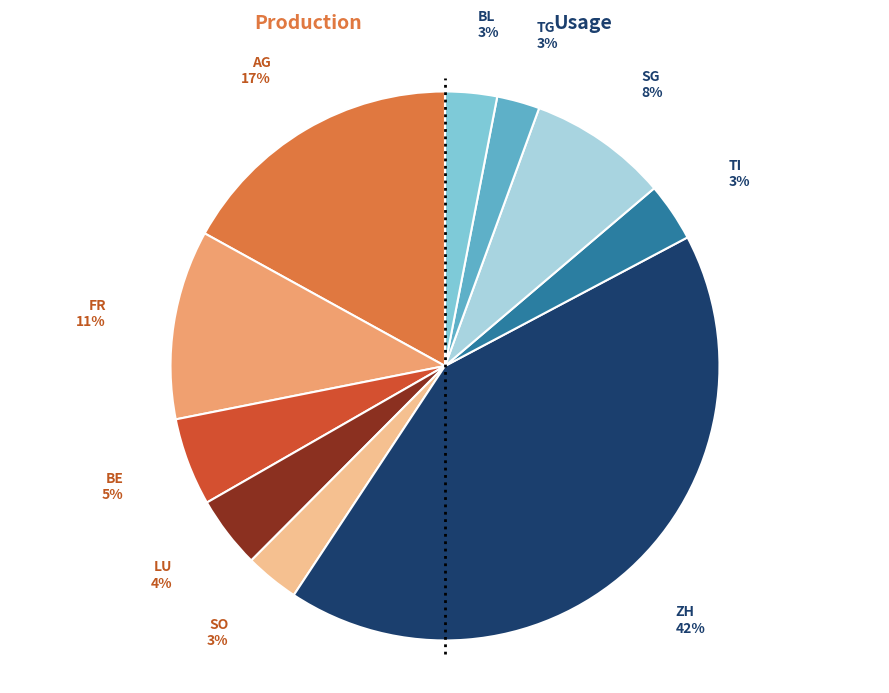

Is there any slice that represents more than half of the pie?

No